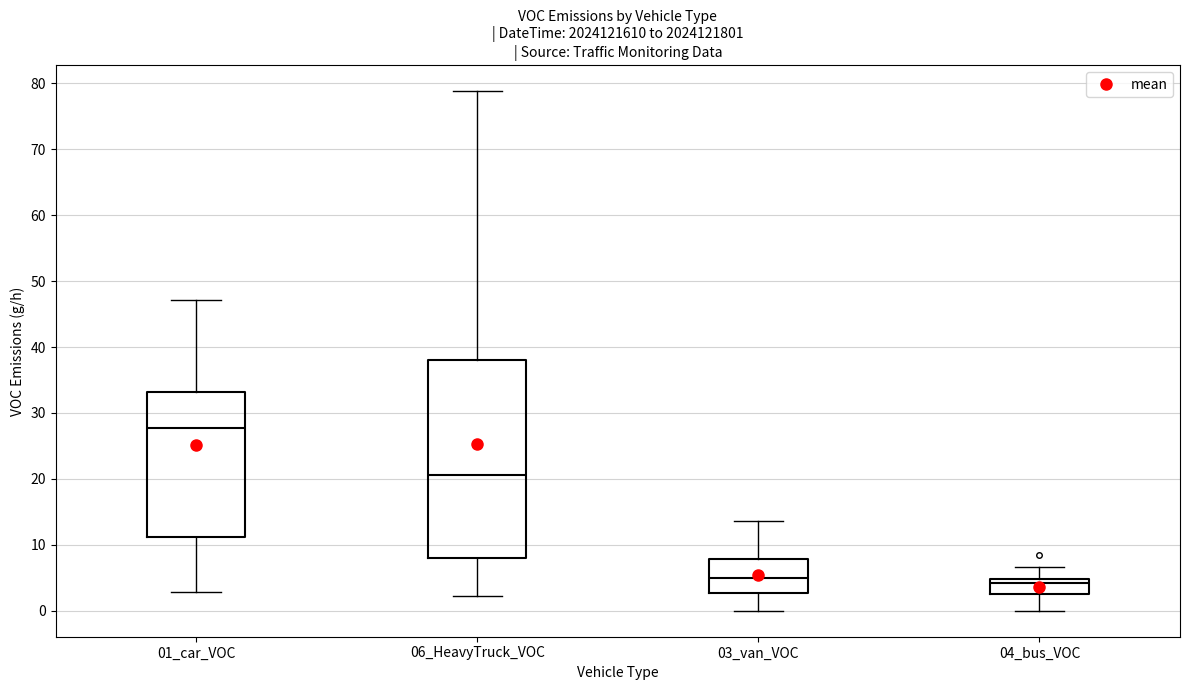

Where is the upper edge of the box for 01_car_VOC on the y-axis? The values are not printed on the chart, so give them approximately, as read against the axis.

33